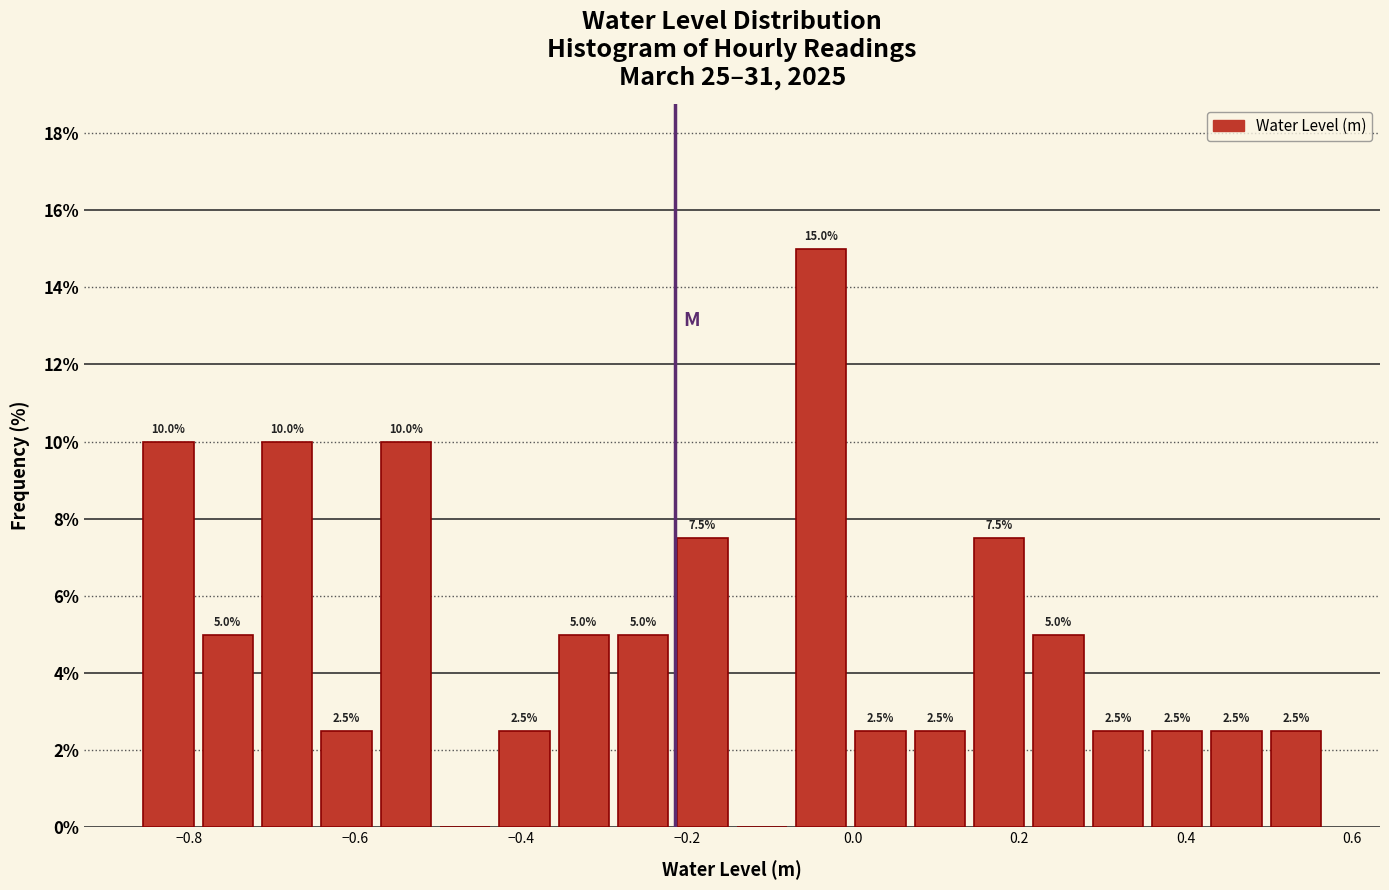

Read against the x-axis, roughly where is the centre of the tallest bar?

-0.04